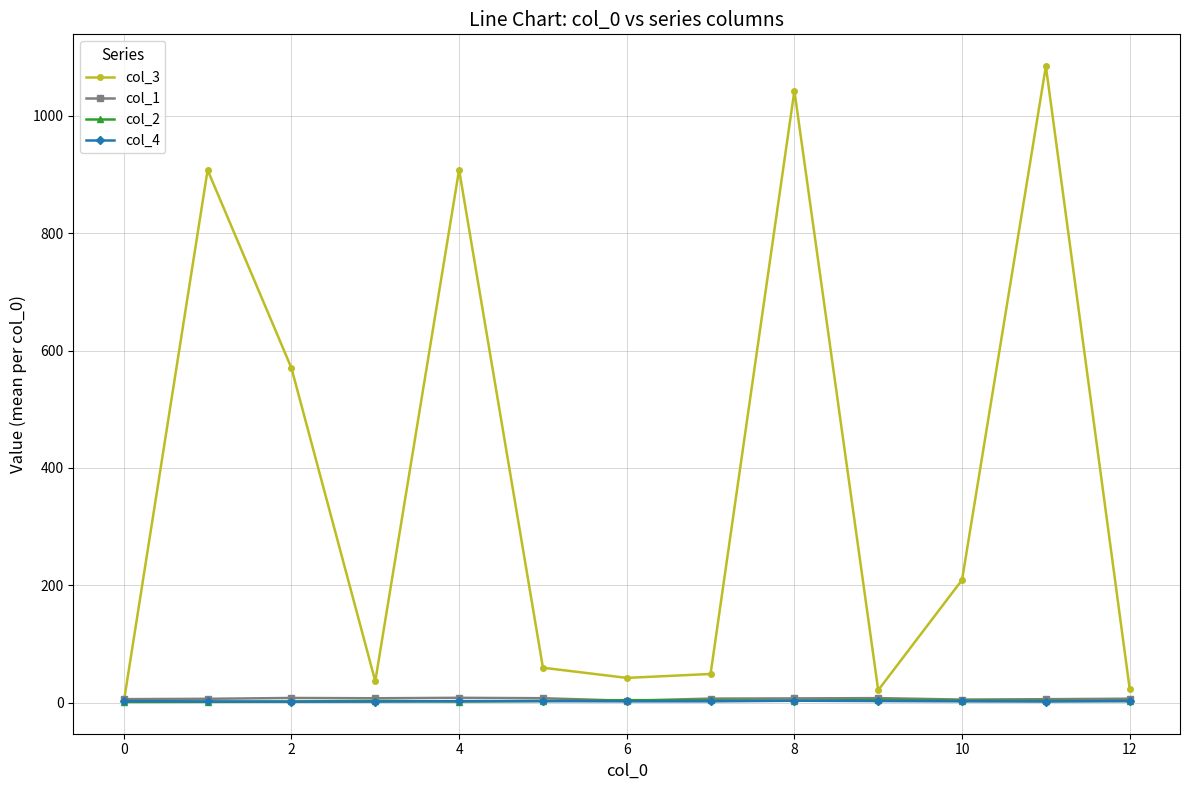

Count the number of categories in the chart.

13